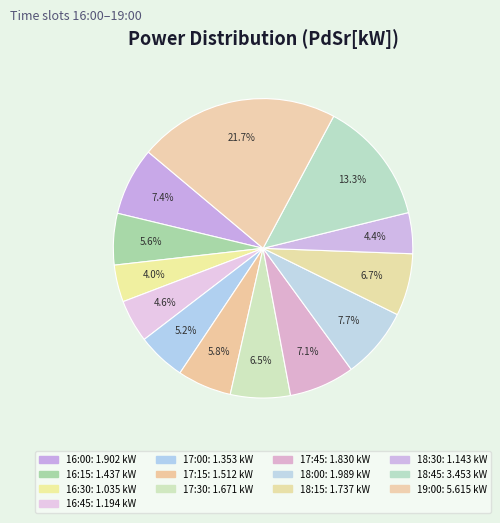

To the nearest percent, what percentage of the pie is 16:30?

4%